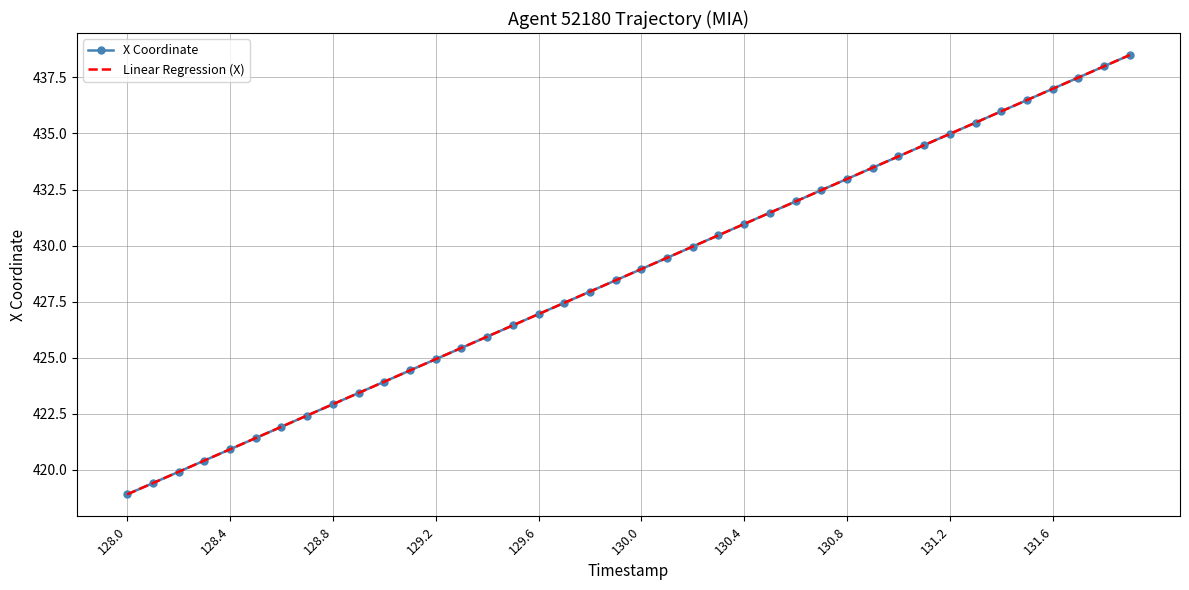

Which series has the largest range (max minus min)?

Linear Regression (X)